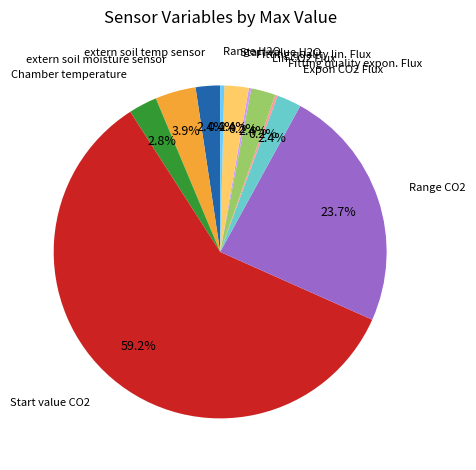

Does any single category account for the majority?

Yes